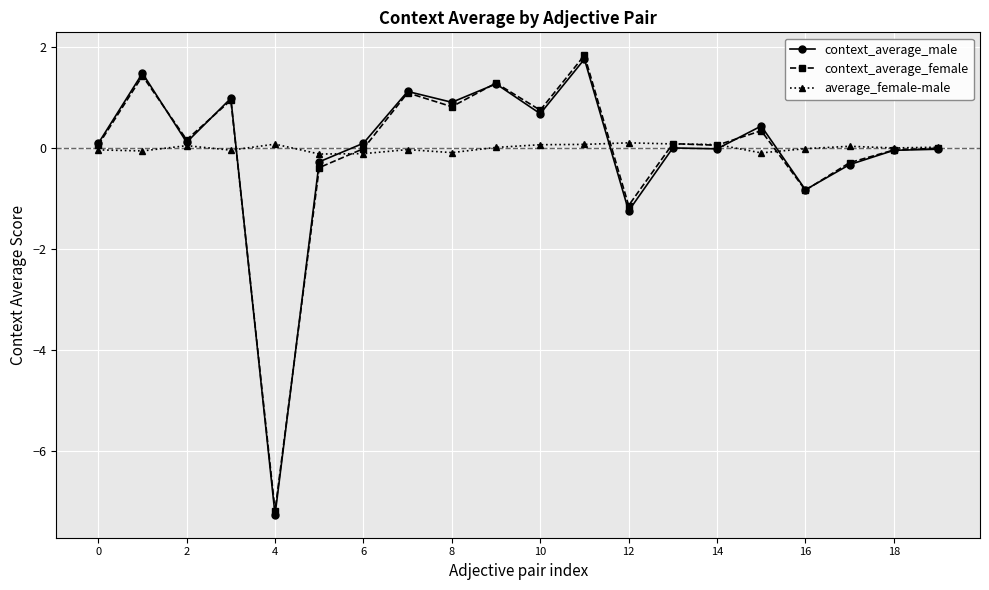

At how many categories does at least one series exceed -6?

20